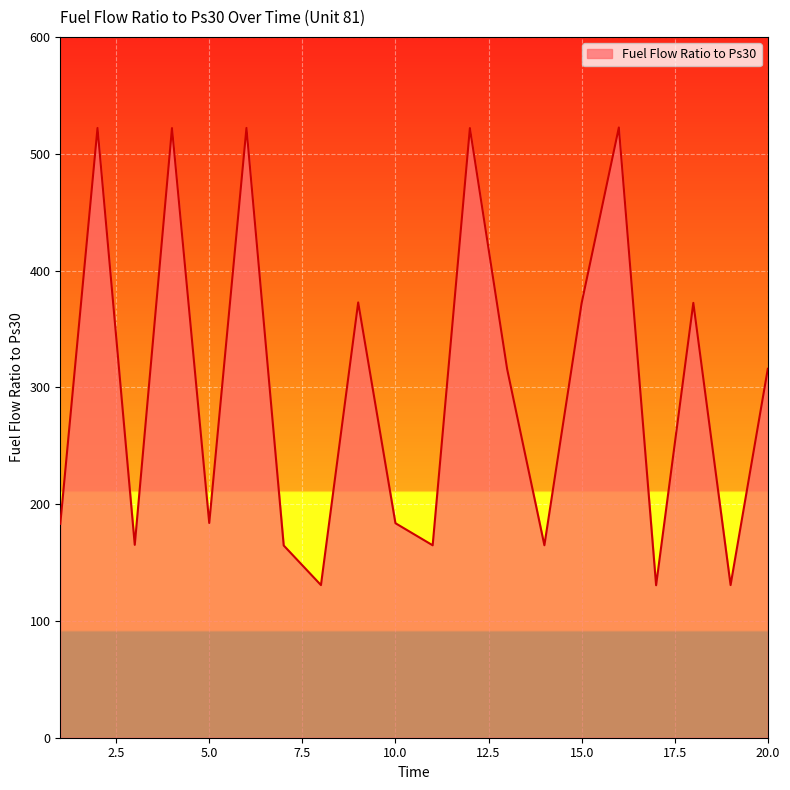

What is the greatest value displayed?

522.4